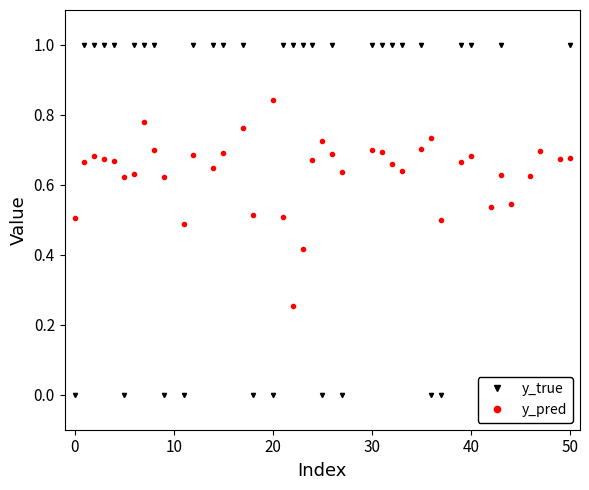

How many y_pred values are between 0 and 1?

40